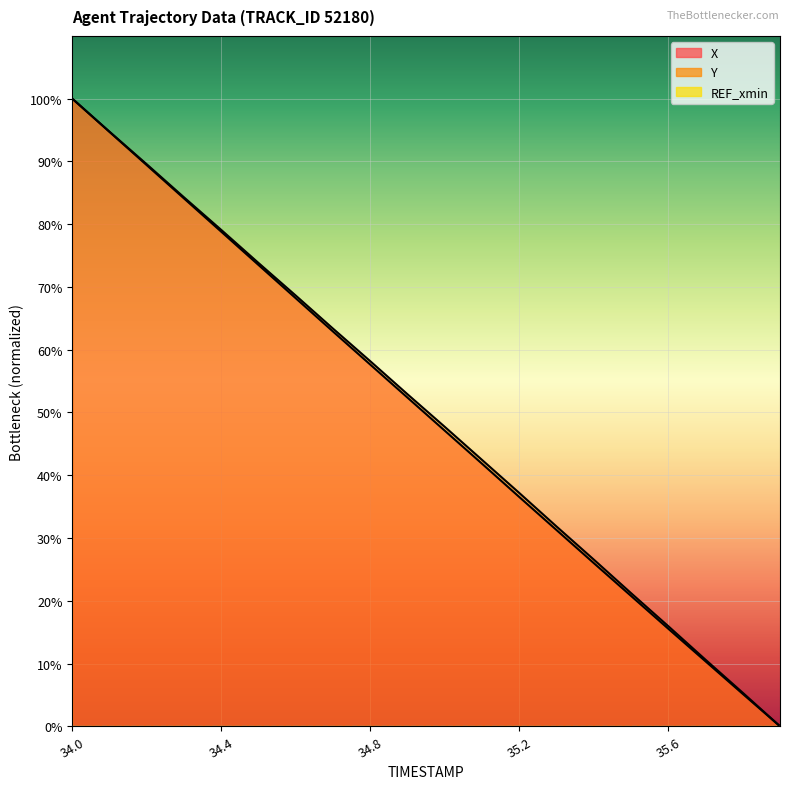

True or false: Y and X cross at least once.

False